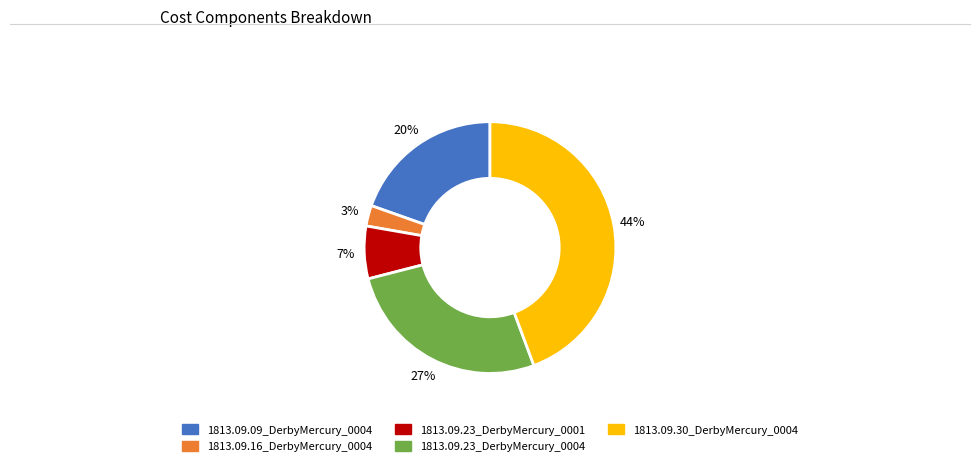

The 1813.09.23_DerbyMercury_0001 slice represents 7% of the pie. True or false?

True